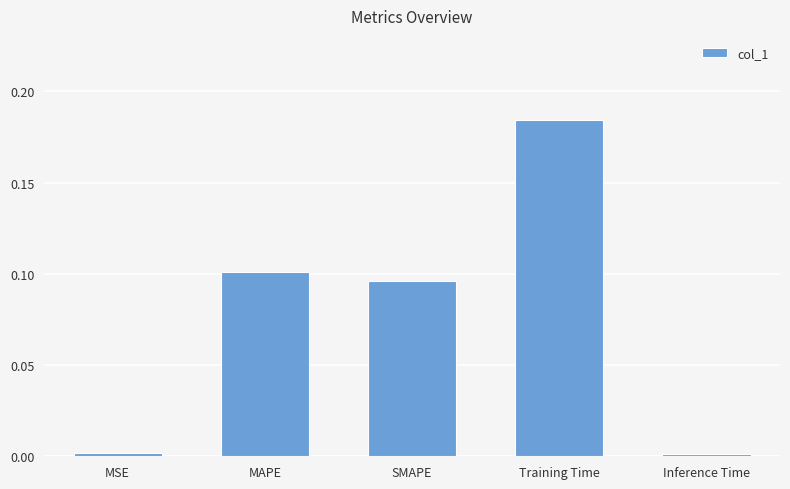

How many categories are shown in the chart?

5